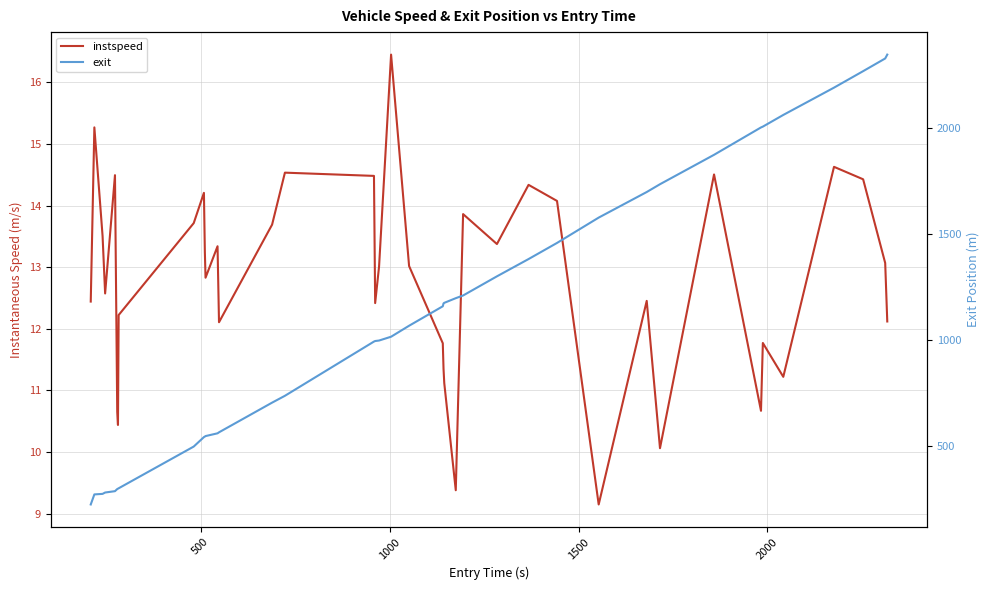

At how many categories does at least one series exceed 1093?

19